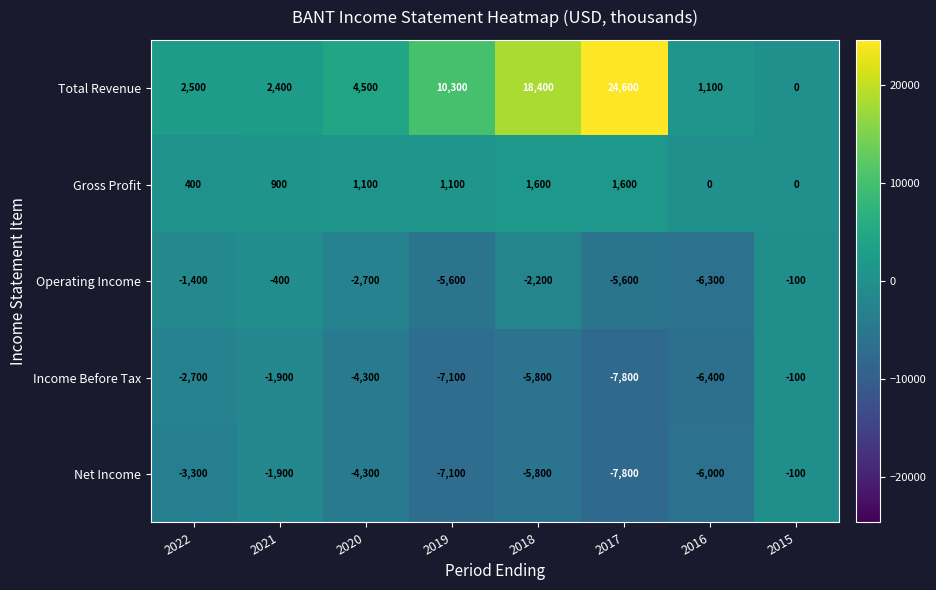

What is the greatest value displayed?

24600